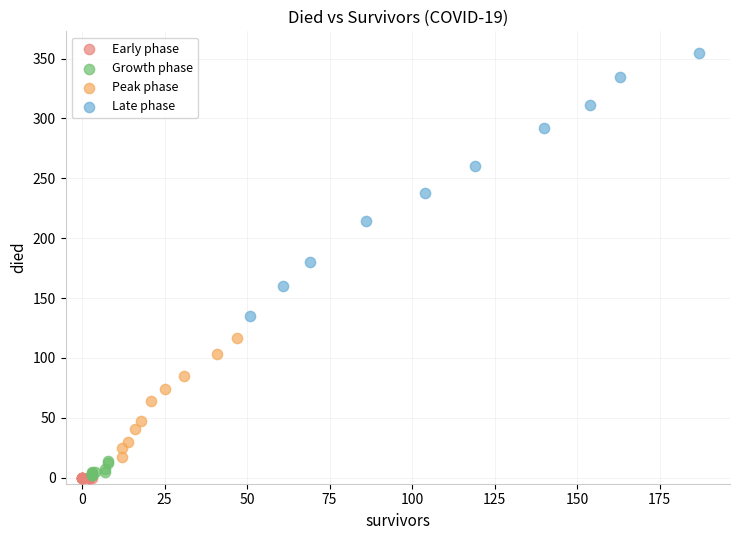

Which series reaches the maximum Y coordinate?

Late phase